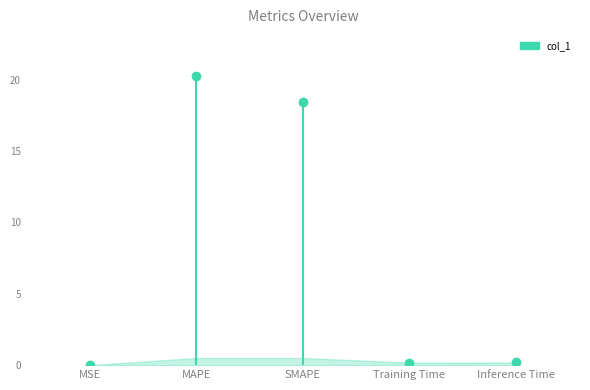

Between MAPE and MSE, which is larger?

MAPE